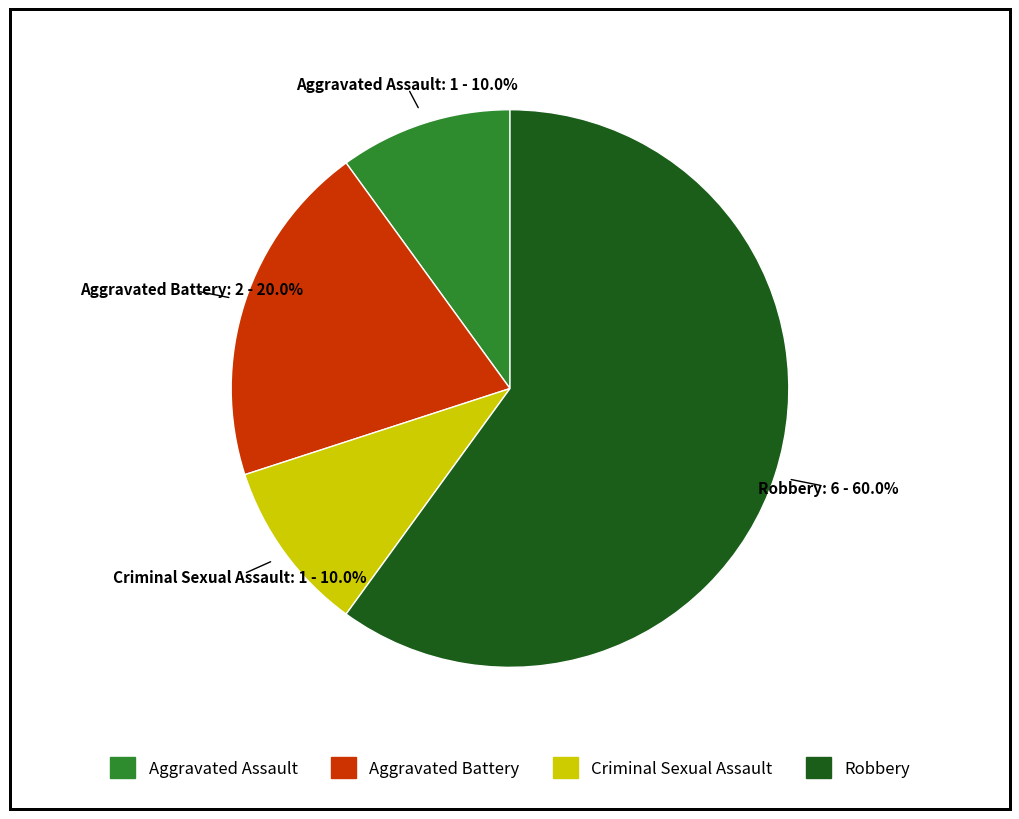

Between Aggravated Assault and Aggravated Battery, which is larger?

Aggravated Battery